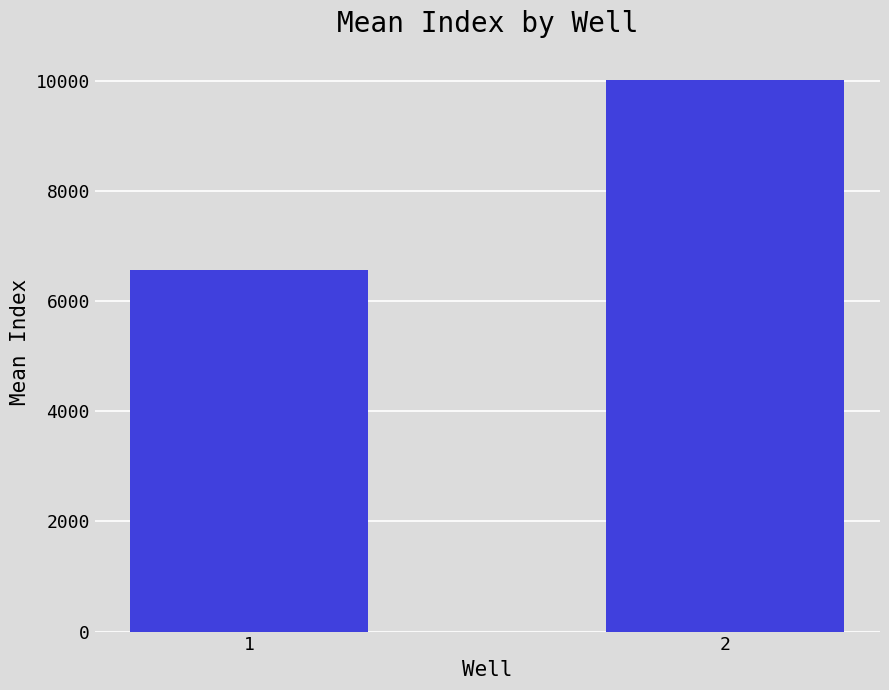

What is the value of the 1st bar from the left?

6555